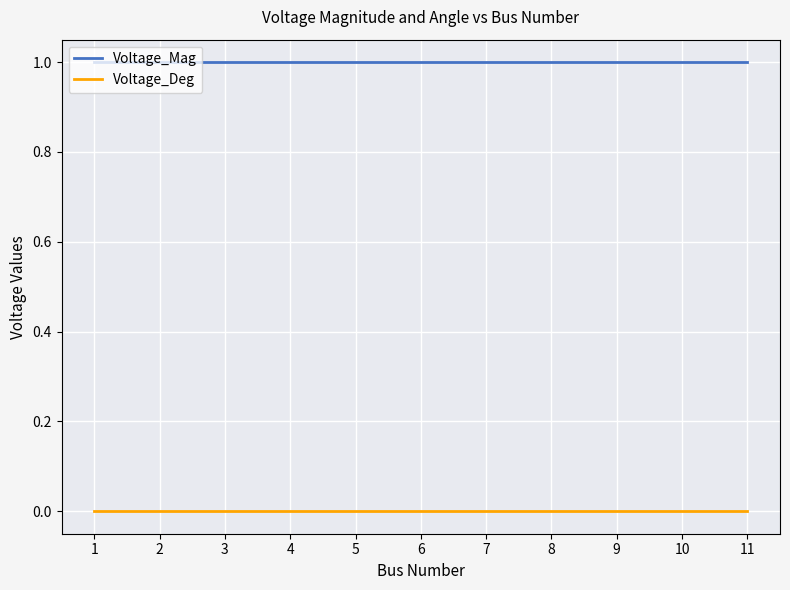

Is it true that Voltage_Mag equals 1 at 8?

True